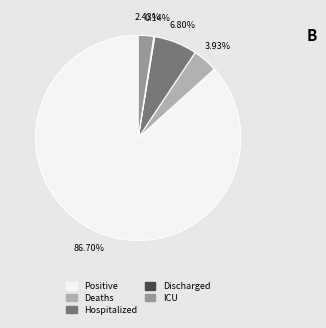

Does any single category account for the majority?

Yes